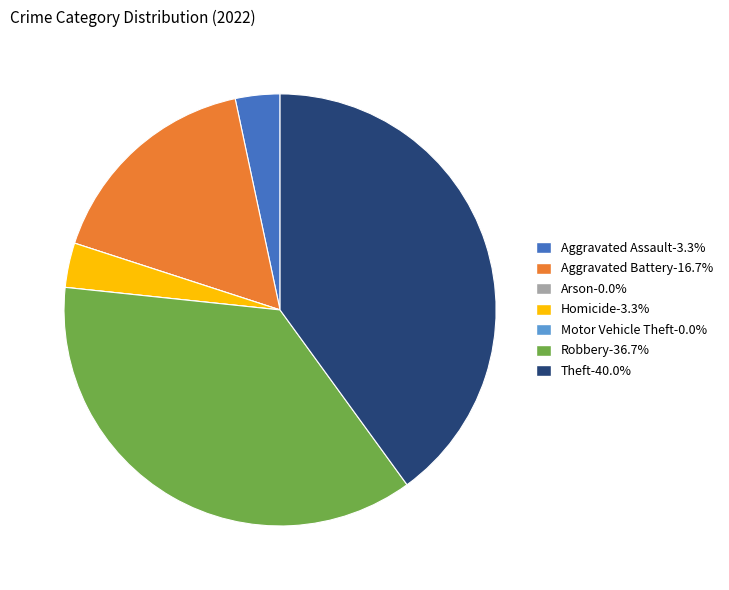

What is the ratio of the value at Homicide to the value at Theft?

0.1